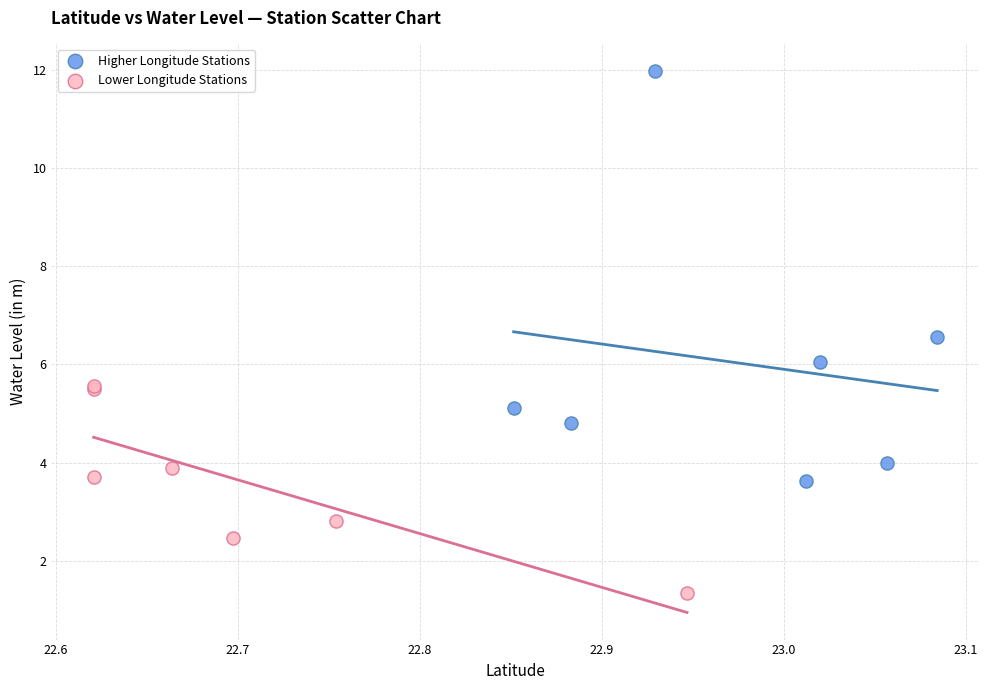

Which series has the largest Y range (max minus min)?

Higher Longitude Stations